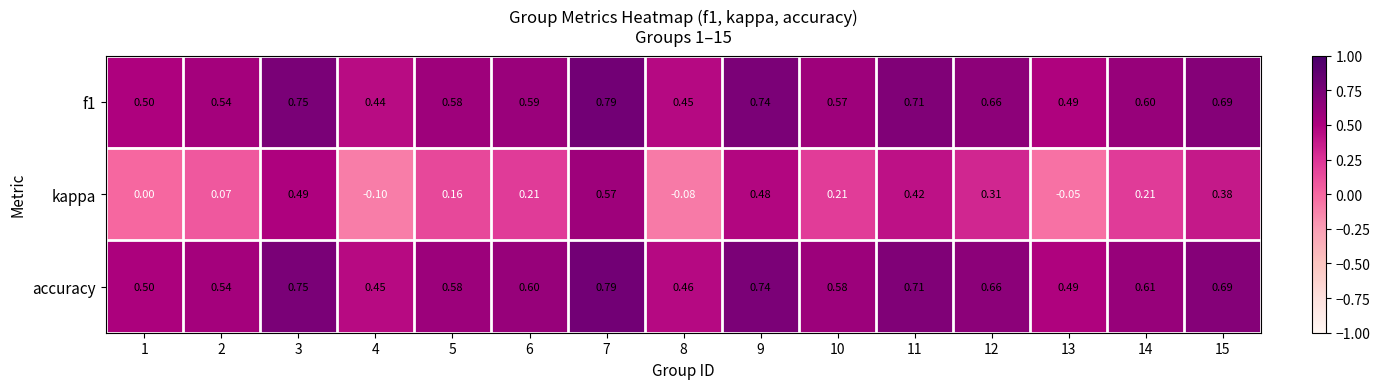

At how many categories does at least one series exceed 0?

15